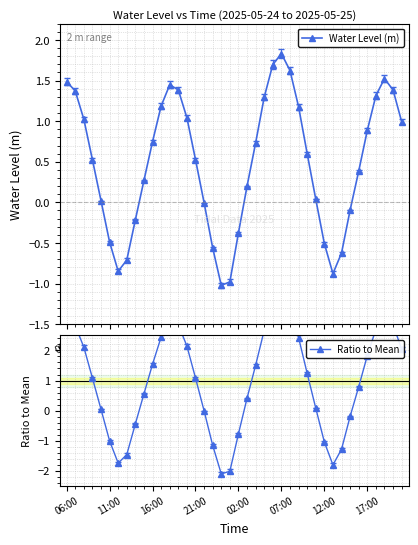

What is the spread (max minus min) of values at 18?

1.1